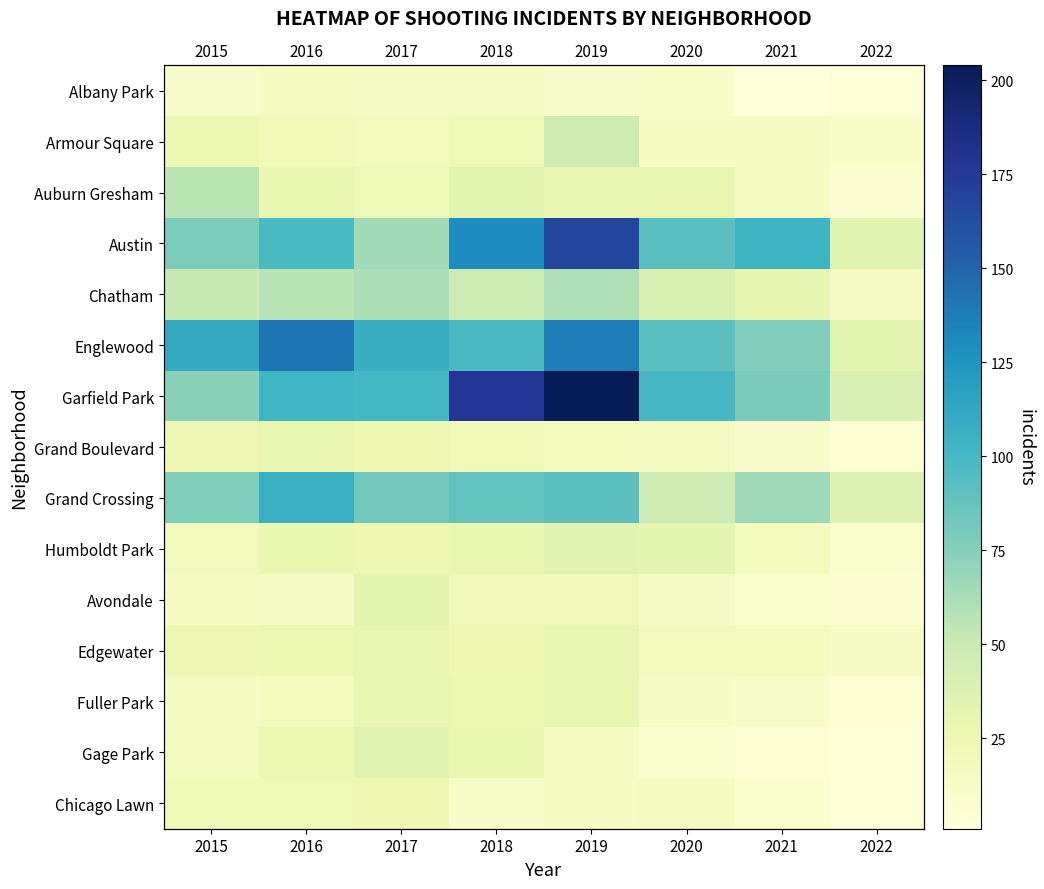

List the labels in order of Grand Crossing value, smallest first.

2022, 2020, 2021, 2015, 2017, 2018, 2019, 2016